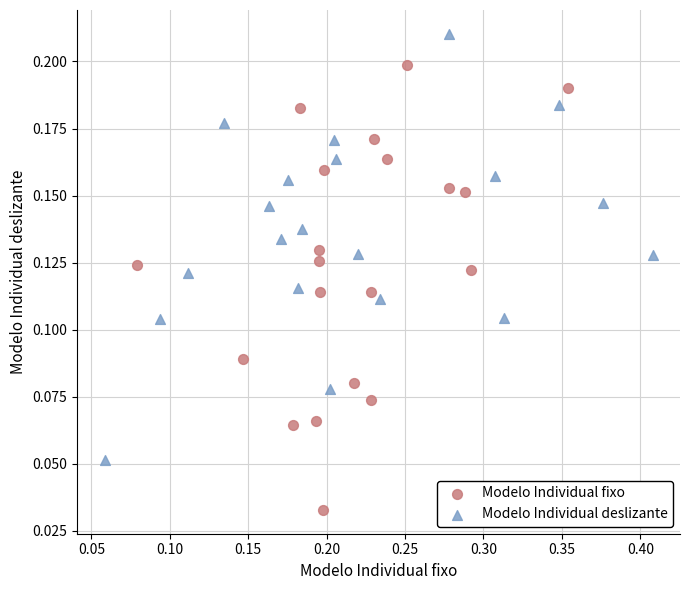

Which series contains the lowest Y value?

Modelo Individual fixo